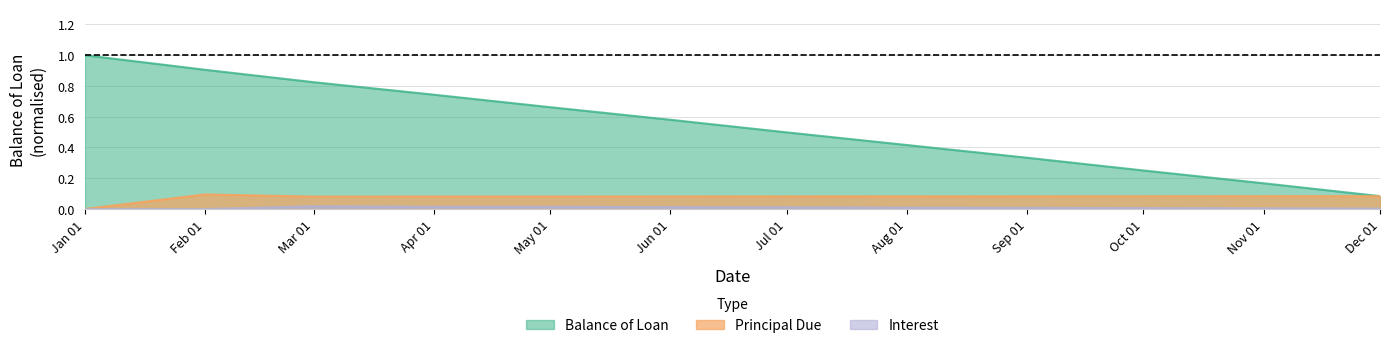

Which category has the highest value across all series?

Jan 01